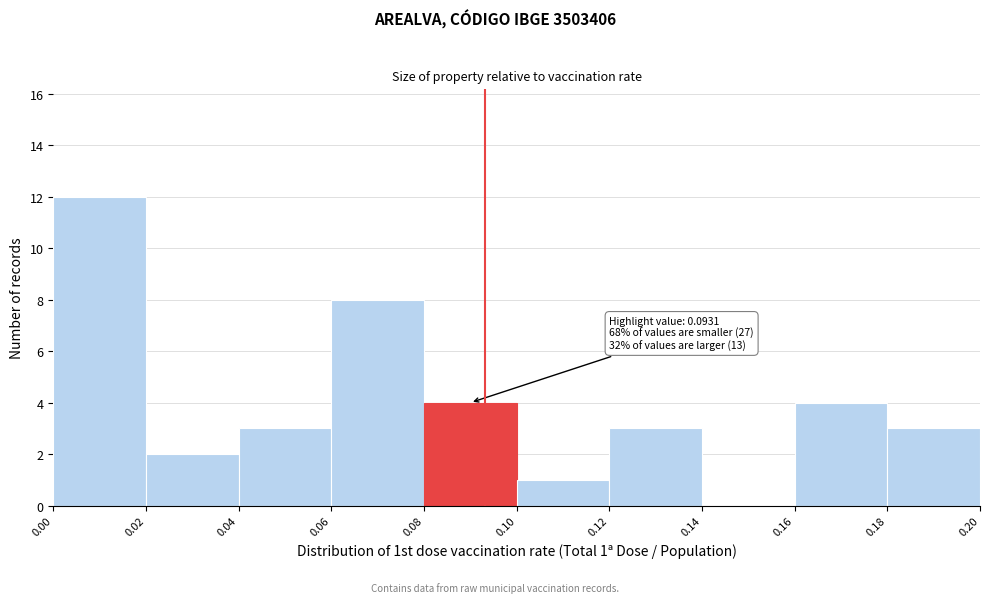

Which range on the x-axis has the tallest bar?

0.00 to 0.02